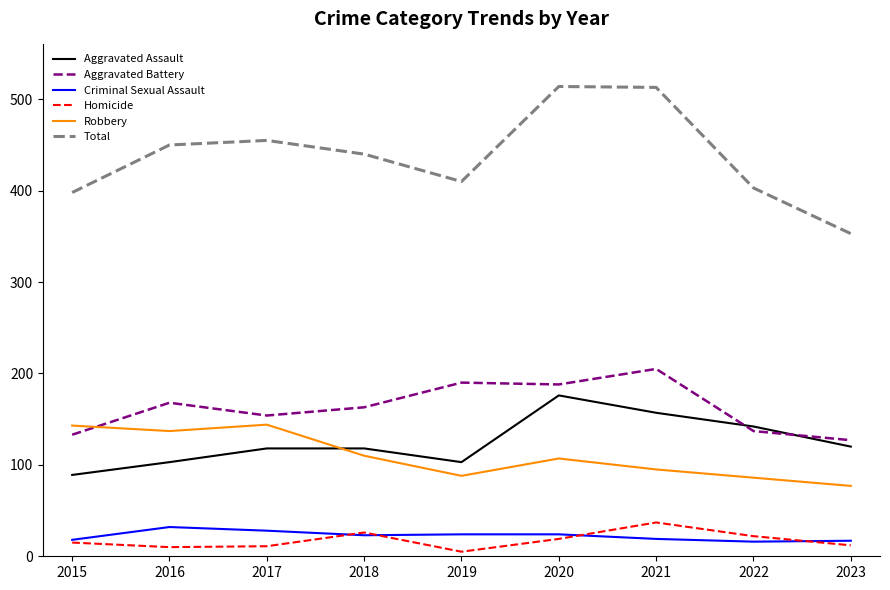

At how many categories does at least one series exceed 121?

9